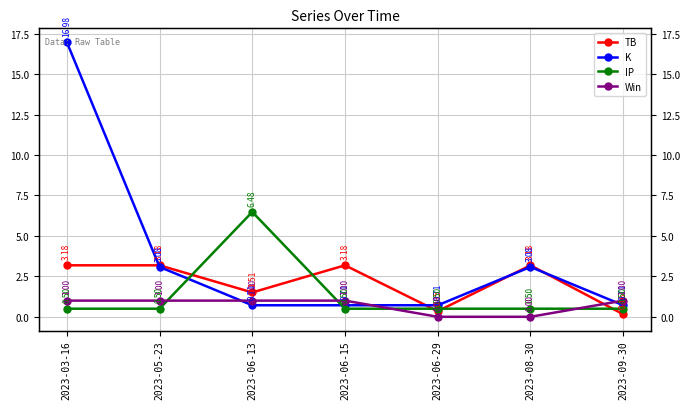

What is the difference between the Win values at 2023-08-30 and 2023-05-23?

1.0